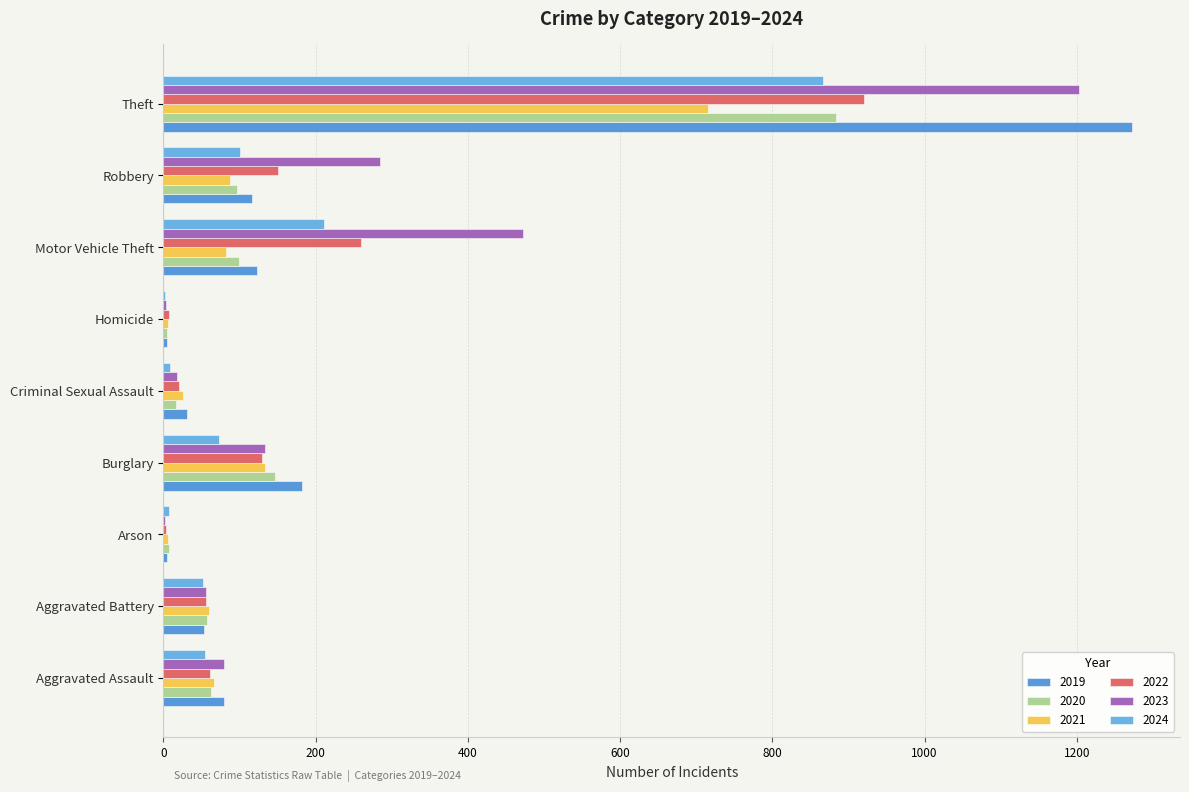

Which series changed the most between Aggravated Assault and Criminal Sexual Assault?

2023